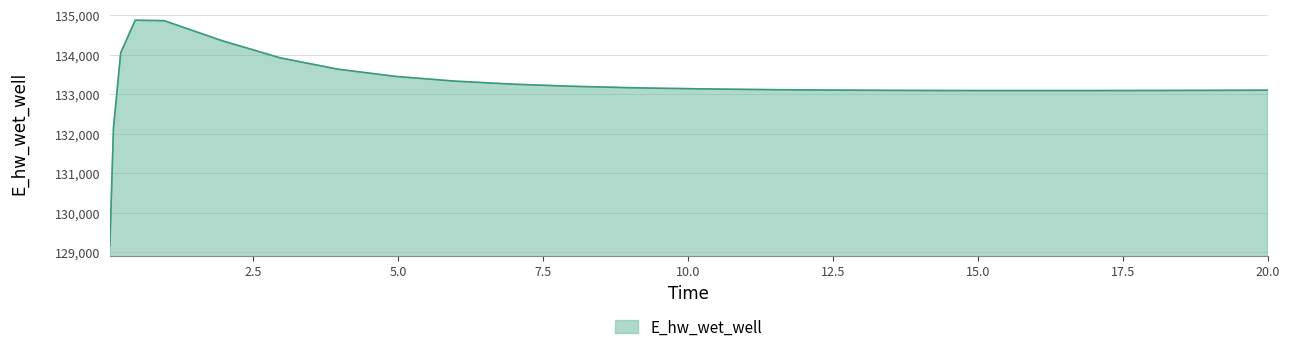

What is the difference between the maximum and minimum values?

5716.2